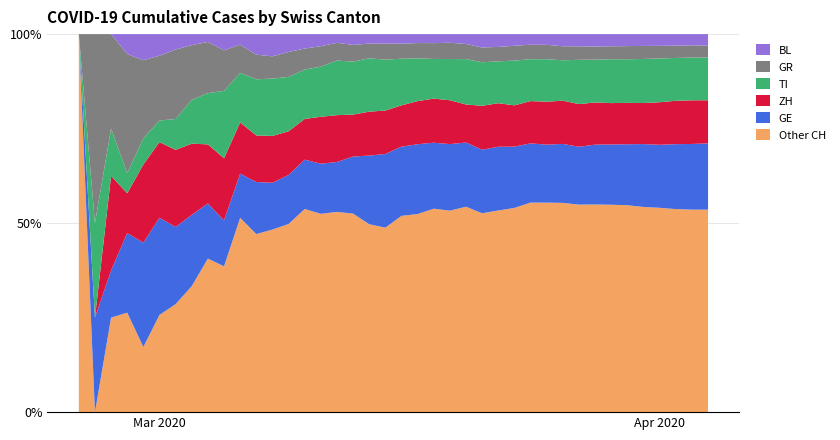

Reading left to right, transcribe all the data shown in this chart.

GE: 0=0	1=1	2=1	3=4	4=8	5=9	6=10	7=13	8=14	9=17	10=25	11=38	12=40	13=55	14=75	15=108	16=149	17=222	18=341	19=424	20=546	21=695	22=850	23=1031	24=1200	25=1338	26=1440	27=1592	28=1709	29=1848	30=2046	31=2205	32=2413	33=2525	34=2742	35=2983	36=3162	37=3446	38=3650	39=3783
ZH: 0=0	1=0	2=2	3=2	4=6	5=7	6=10	7=13	8=15	9=23	10=29	11=34	12=40	13=49	14=62	15=101	16=140	17=163	18=218	19=250	20=326	21=429	22=568	23=679	24=711	25=925	26=984	27=1073	28=1221	29=1368	30=1500	31=1627	32=1701	33=1733	34=1859	35=1947	36=2136	37=2300	38=2428	39=2461
TI: 0=0	1=1	2=1	3=1	4=2	5=2	6=4	7=8	8=13	9=25	10=28	11=41	12=49	13=61	14=75	15=108	16=163	17=206	18=265	19=293	20=368	21=426	22=511	23=638	24=849	25=916	26=945	27=1162	28=1209	29=1354	30=1401	31=1688	32=1727	33=1837	34=1962	35=2091	36=2195	37=2271	38=2377	39=2442
BL: 0=0	1=0	2=0	3=1	4=2	5=2	6=2	7=2	8=2	9=6	10=6	11=15	12=19	13=20	14=22	15=26	16=26	17=42	18=47	19=54	20=76	21=89	22=116	23=134	24=184	25=282	26=289	27=302	28=306	29=341	30=422	31=466	32=502	33=511	34=539	35=561	36=588	37=610	38=625	39=656
GR: 0=0	1=2	2=2	3=6	4=6	5=6	6=9	7=10	8=13	9=15	10=16	11=18	12=19	13=28	14=32	15=44	16=53	17=65	18=73	19=93	20=118	21=152	22=204	23=252	24=283	25=311	26=327	27=386	28=419	29=458	30=487	31=513	32=527	33=542	34=591	35=617	36=635	37=655	38=678	39=680
CH: 0=0	1=4	2=8	3=19	4=29	5=35	6=49	7=69	8=96	9=140	10=214	11=276	12=323	13=424	14=575	15=814	16=1129	17=1470	18=1877	19=2176	20=2983	21=3763	22=4870	23=5854	24=7067	25=7959	26=8542	27=9820	28=10914	29=12043	30=13118	31=14407	32=15244	33=15838	34=16994	35=17931	36=18970	37=20050	38=21019	39=21584